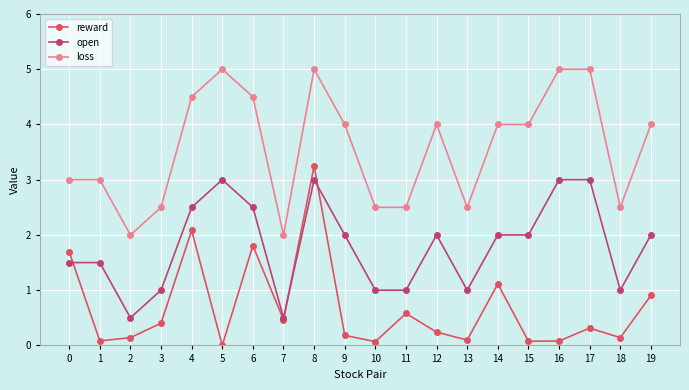

True or false: loss and reward intersect in this chart.

False